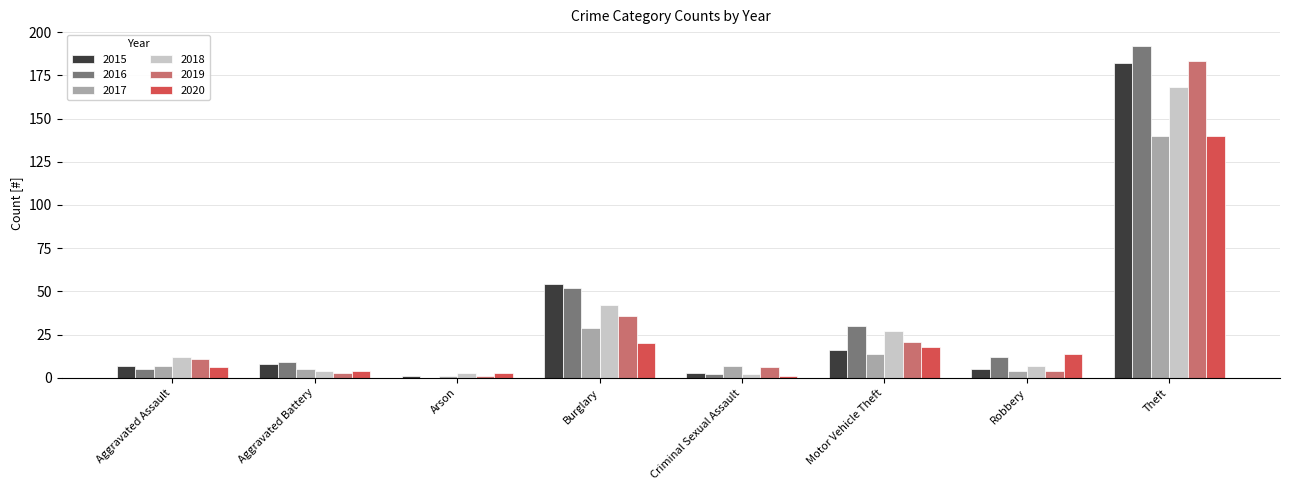

Does the chart contain stacked bars?

No